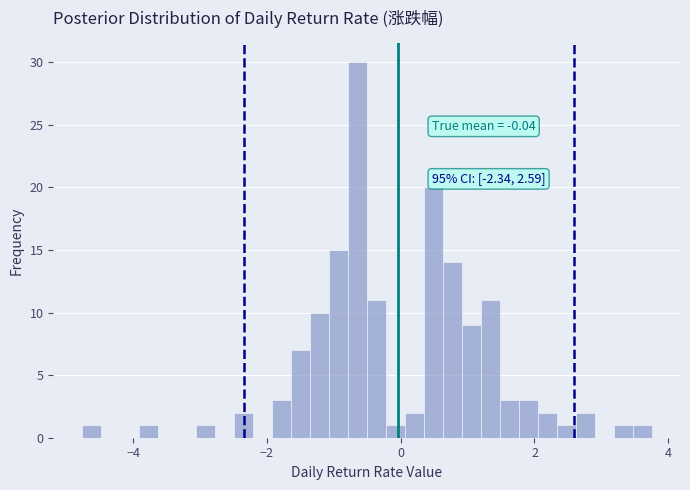

Around what value on the x-axis is the tallest bar? Give the approximate position of its centre, as read against the axis.

-0.6